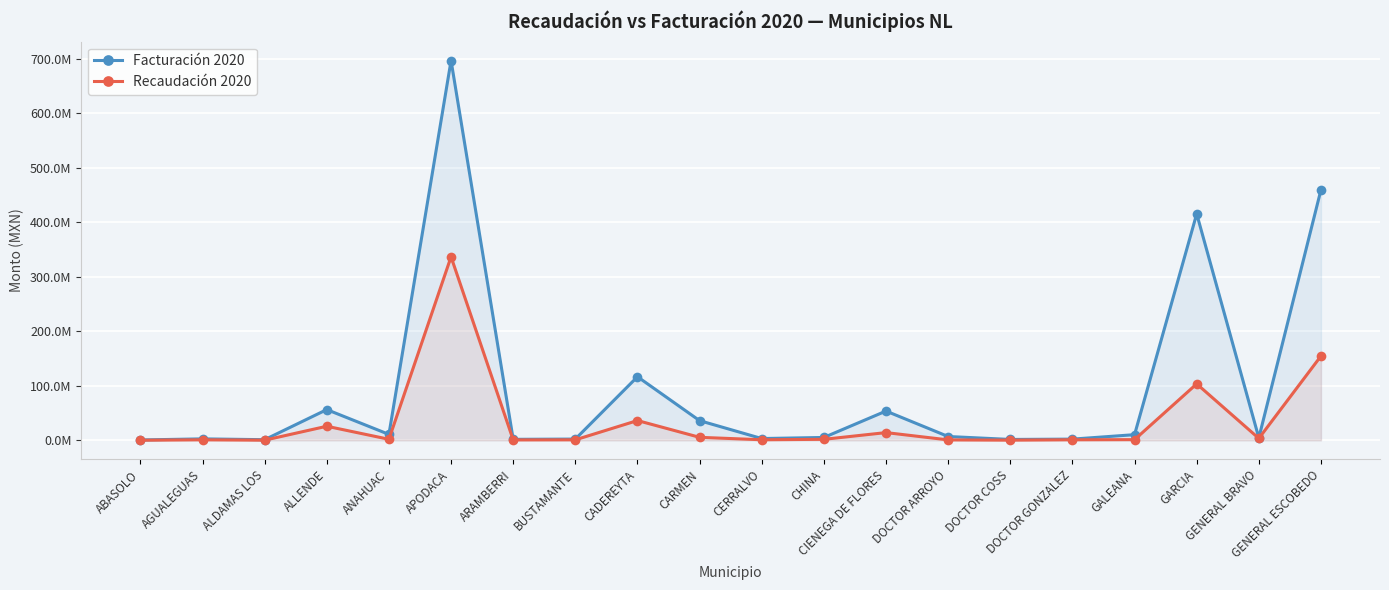

Which series has the widest spread of values?

Facturación 2020